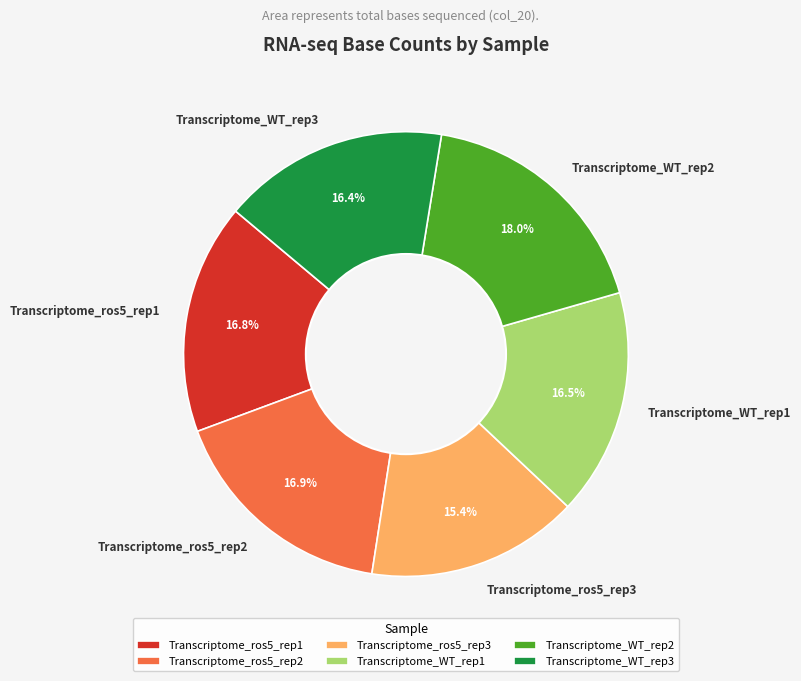

To the nearest percent, what portion does Transcriptome_ros5_rep2 represent?

17%